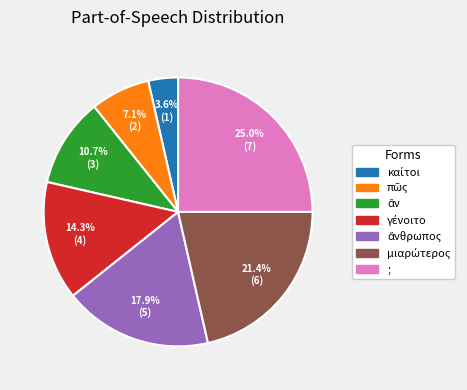

Does ; represent more than half of the total?

No